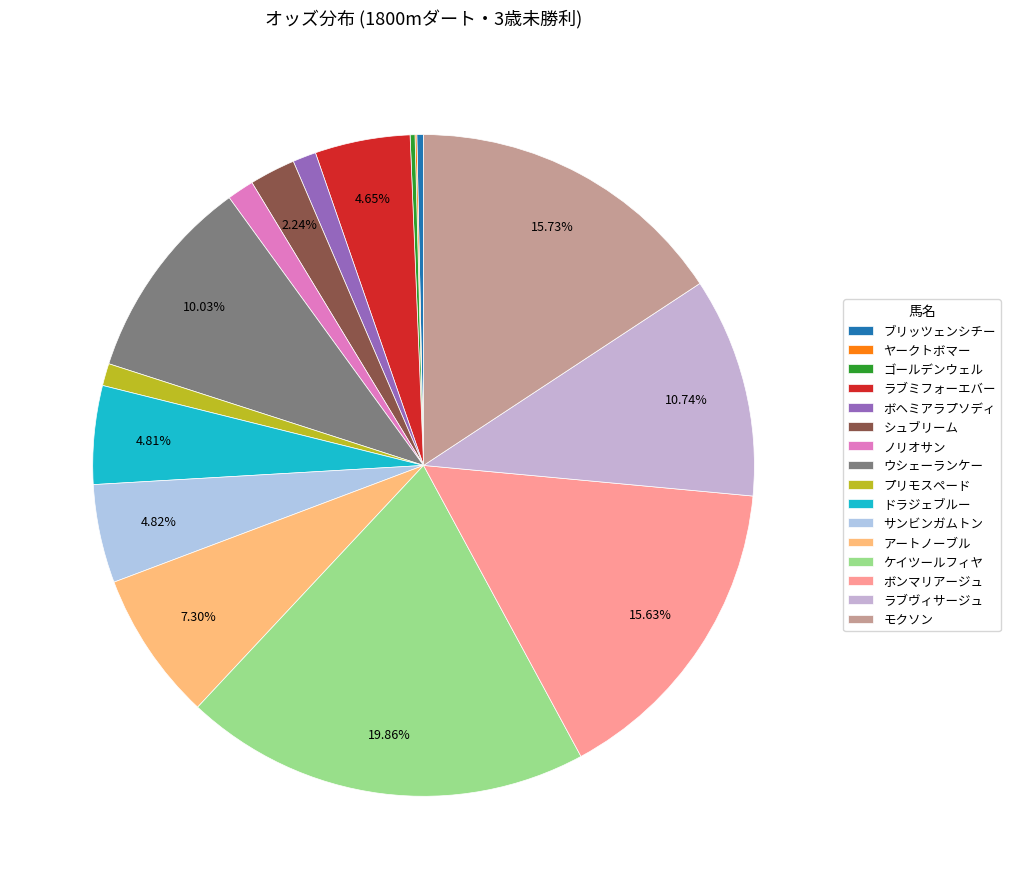

To the nearest percent, what is the combined percentage of ボンマリアージュ and ヤークトボマー?

16%